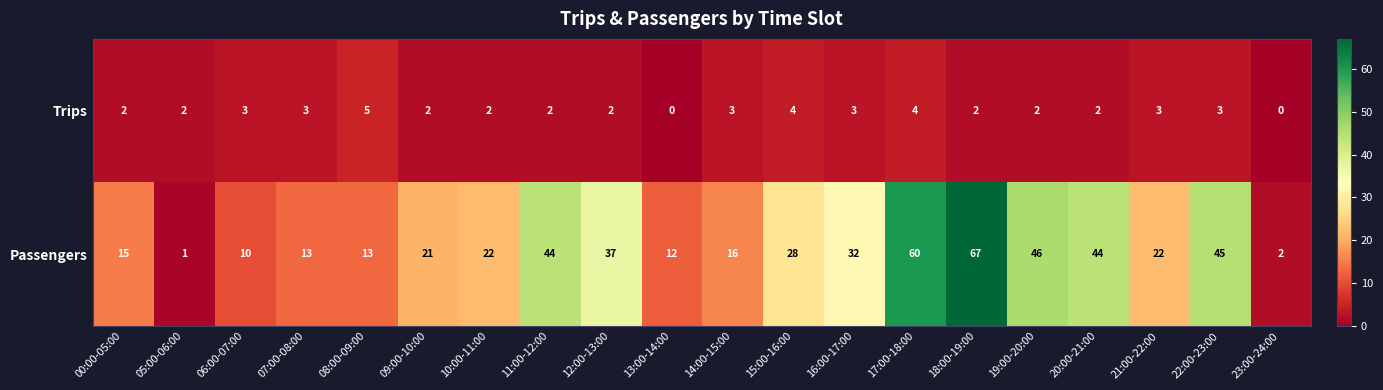

How many Trips values are between 2 and 3?

15